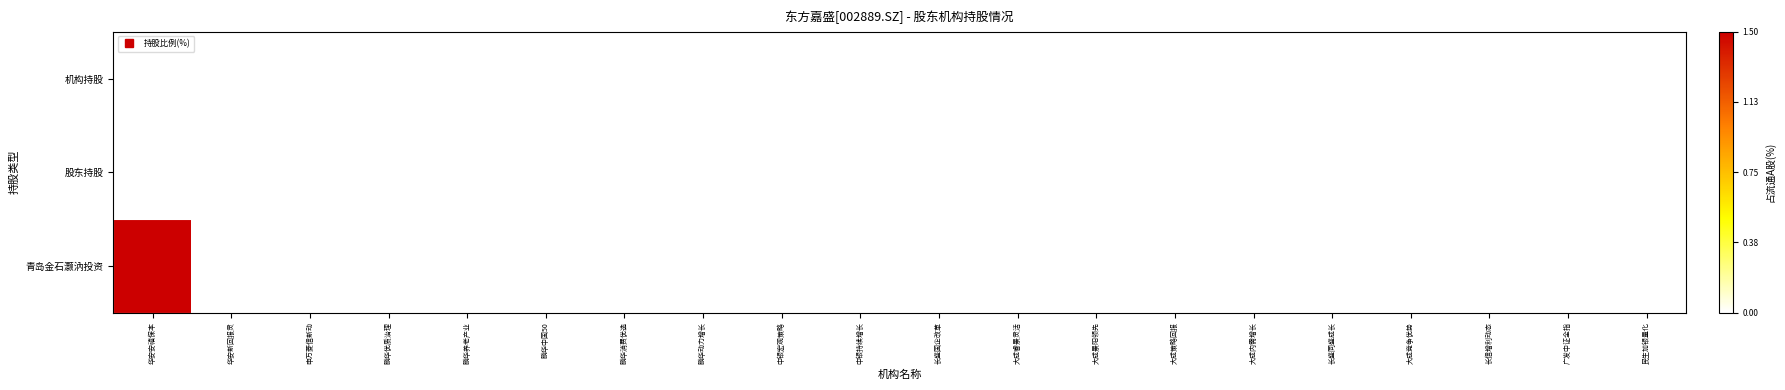

At 长信增利动态, list the series in order from smallest to largest.

机构持股, 股东持股, 青岛金石灏汭投资